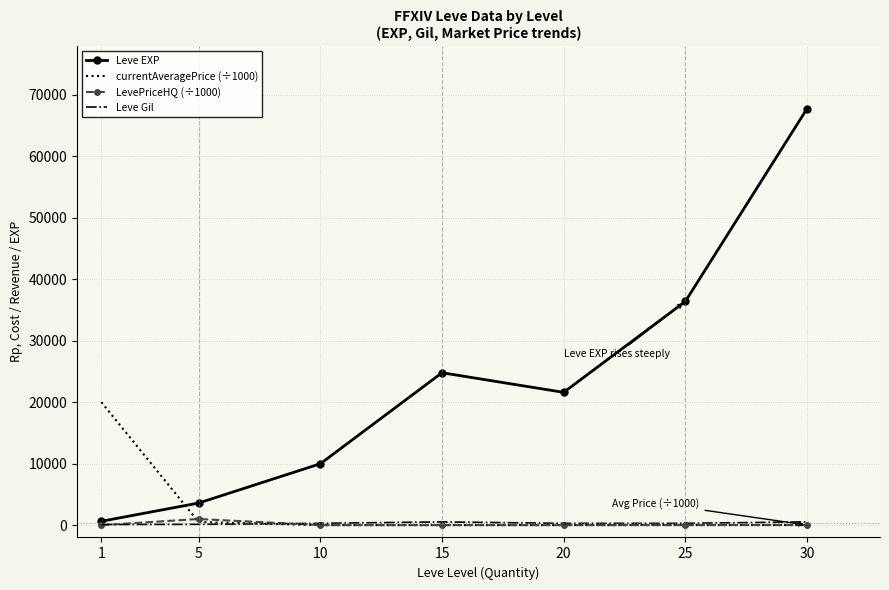

What is the maximum value shown in the chart?

67730.0